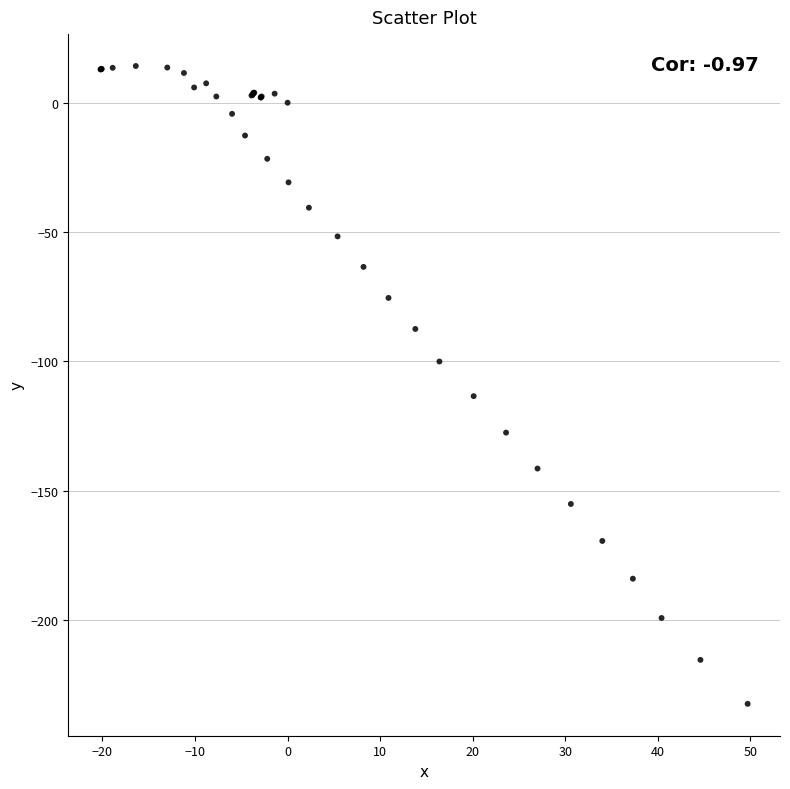

What Y value in the scatter plot is closest to -109?

-113.5